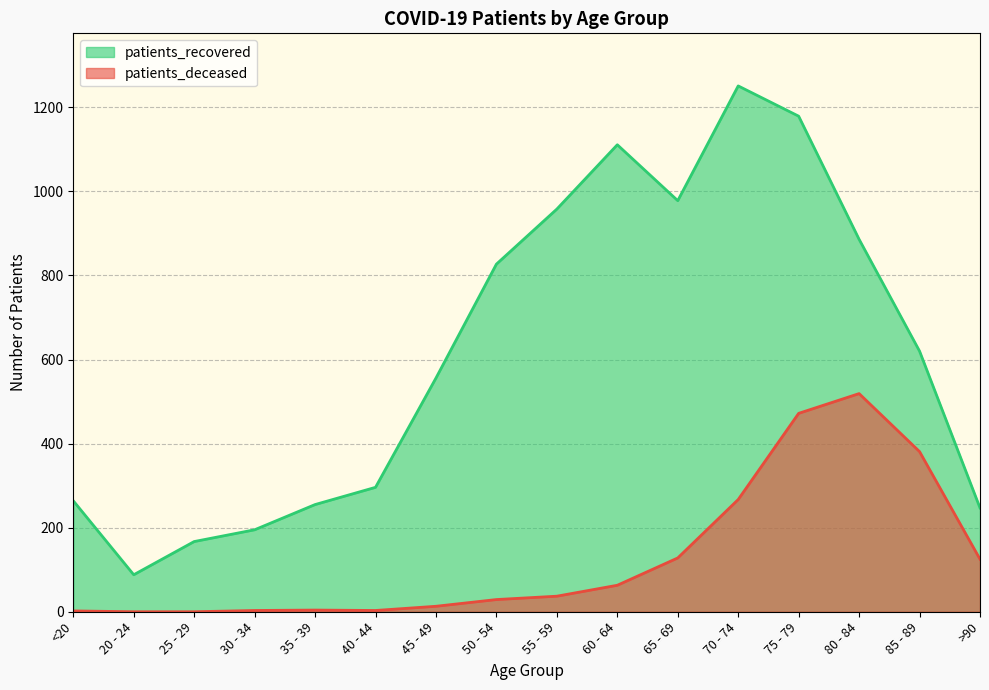

What is the difference between the maximum and minimum values in the patients_recovered series?

1163